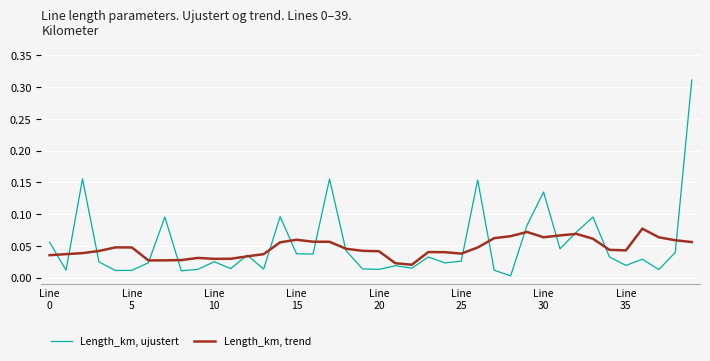

What are all the series names shown in the legend?

Length_km, ujustert, Length_km, trend